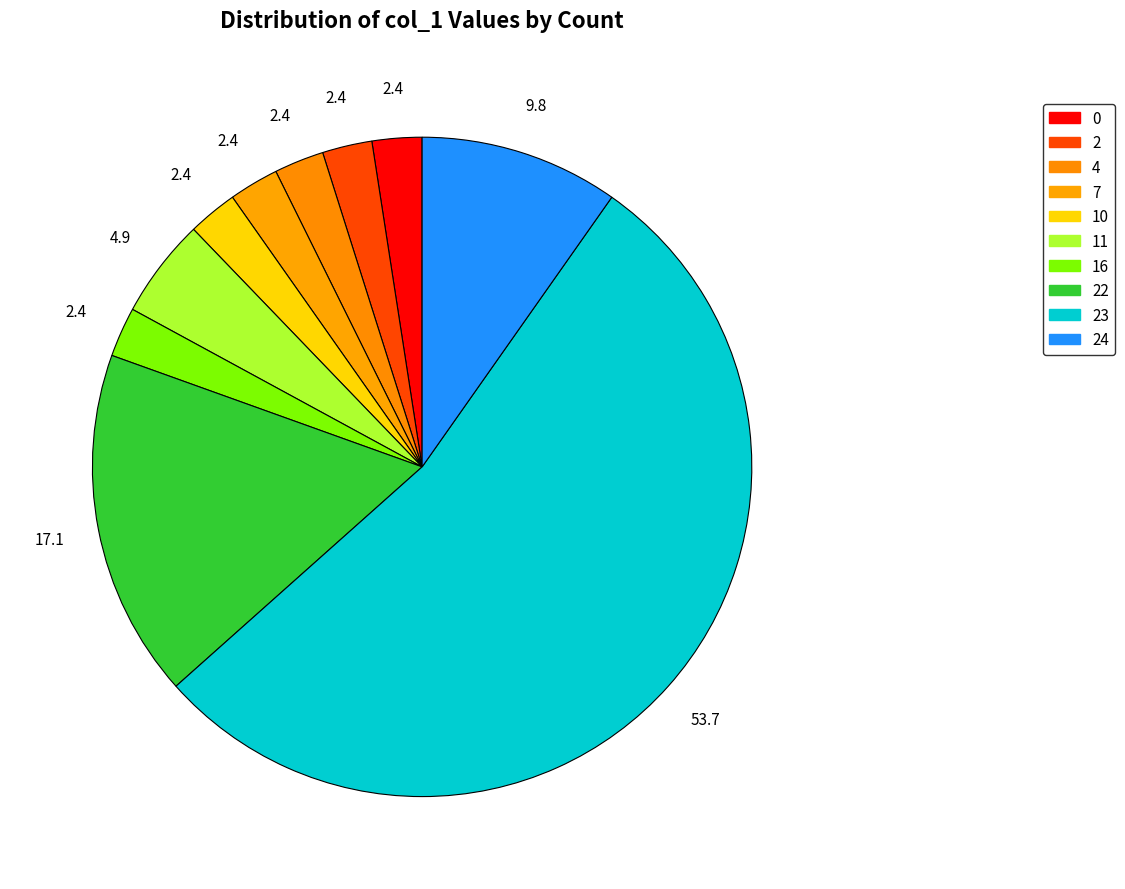

The 22 slice represents 9% of the pie. True or false?

False